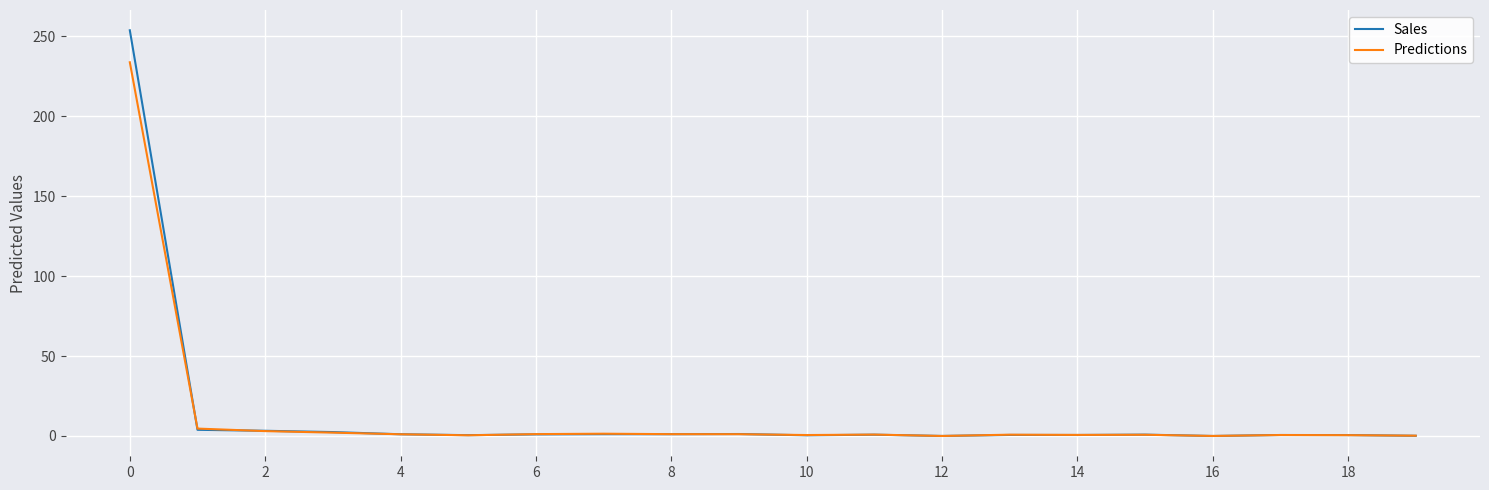

Which series has the largest range (max minus min)?

Sales